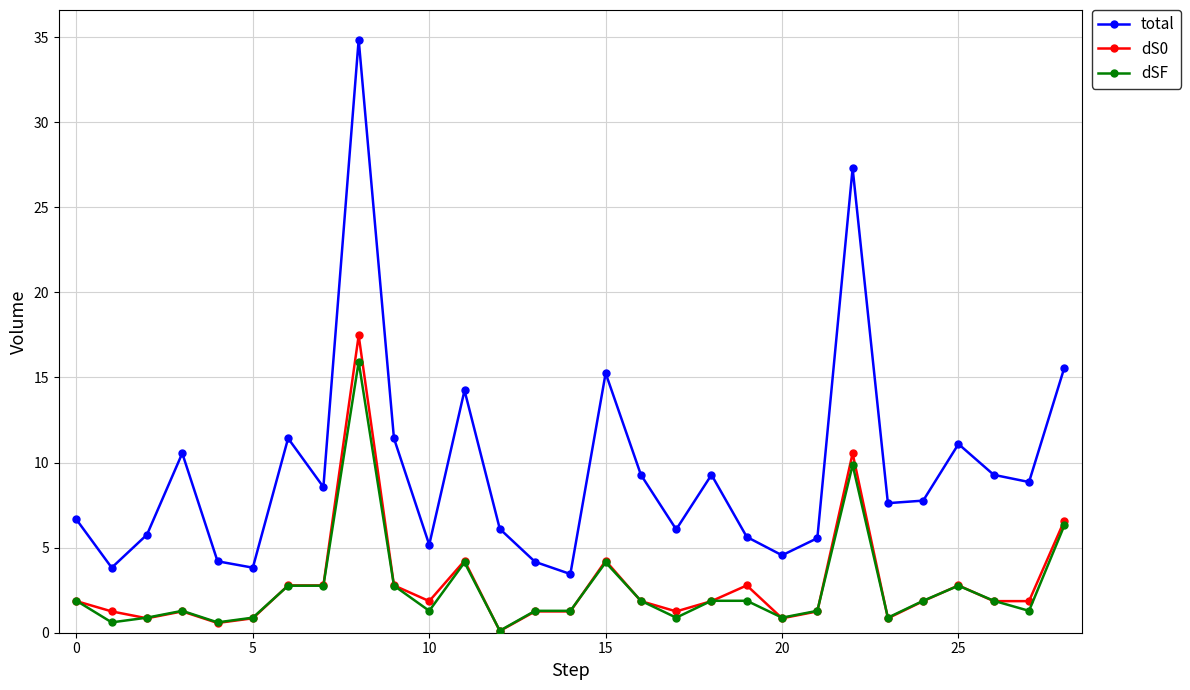

Which series has the largest total across all categories?

total